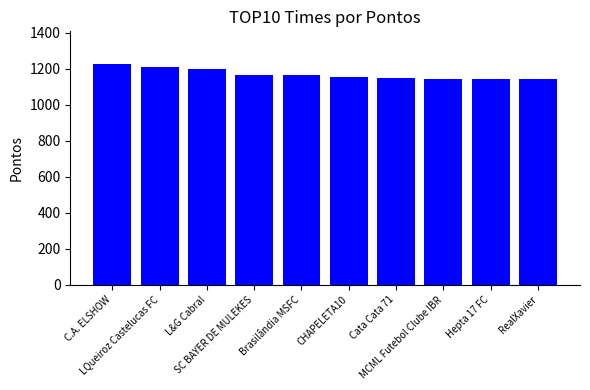

What is the label of the 3rd bar from the left?

L&G Cabral